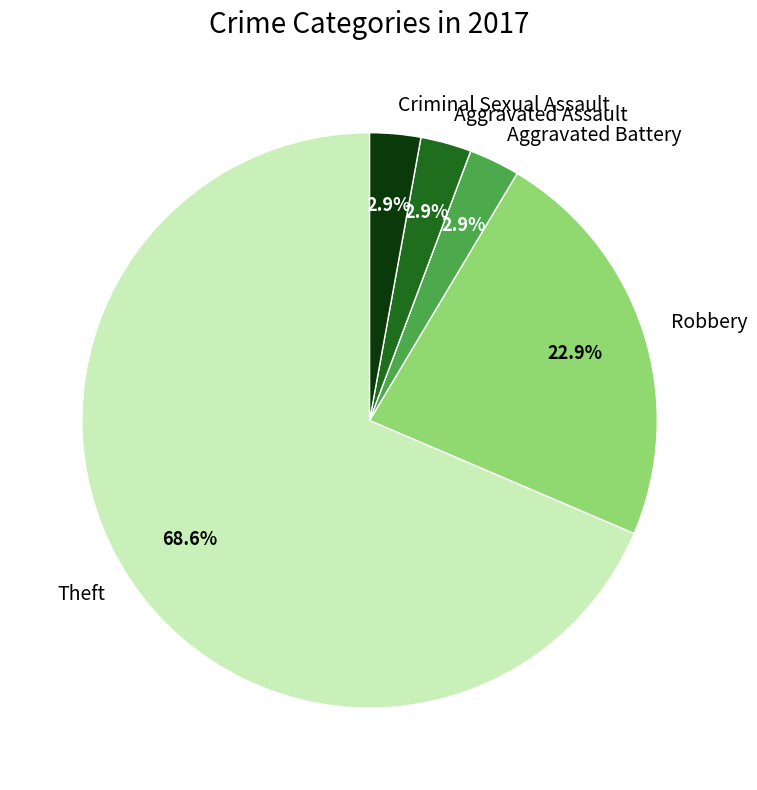

What is the ratio of the value at Criminal Sexual Assault to the value at Aggravated Battery?

1.0